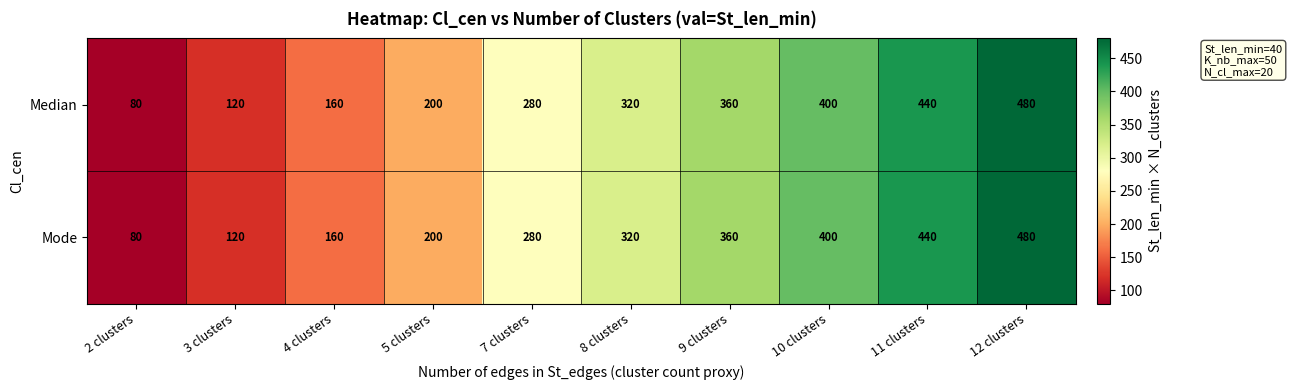

Which label corresponds to the smallest value in the chart?

2 clusters